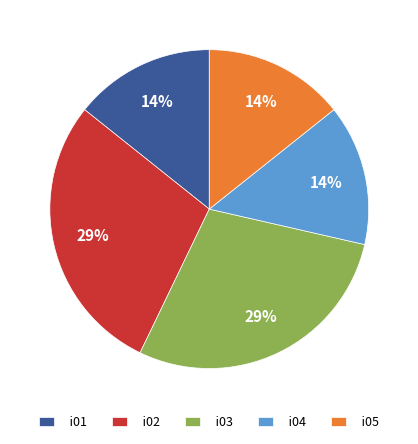

Approximately how many times larger is the value at i05 compared to i02?

0.5